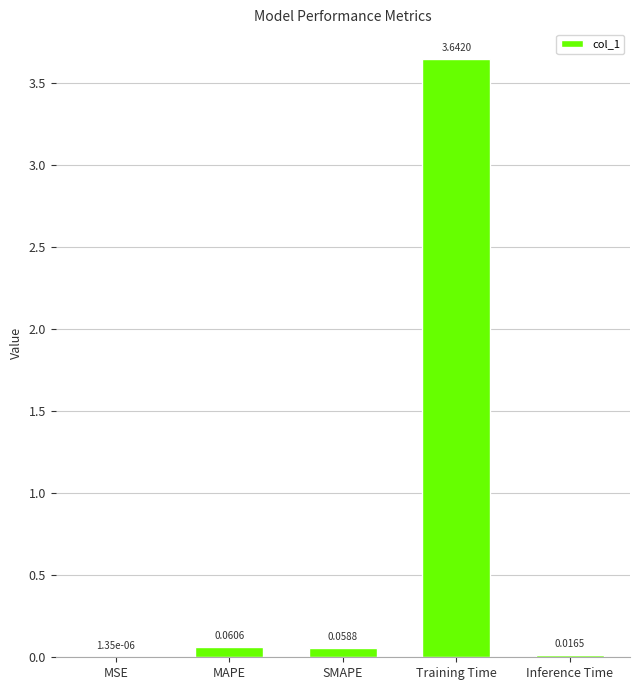

What is the sum of all values?

3.8